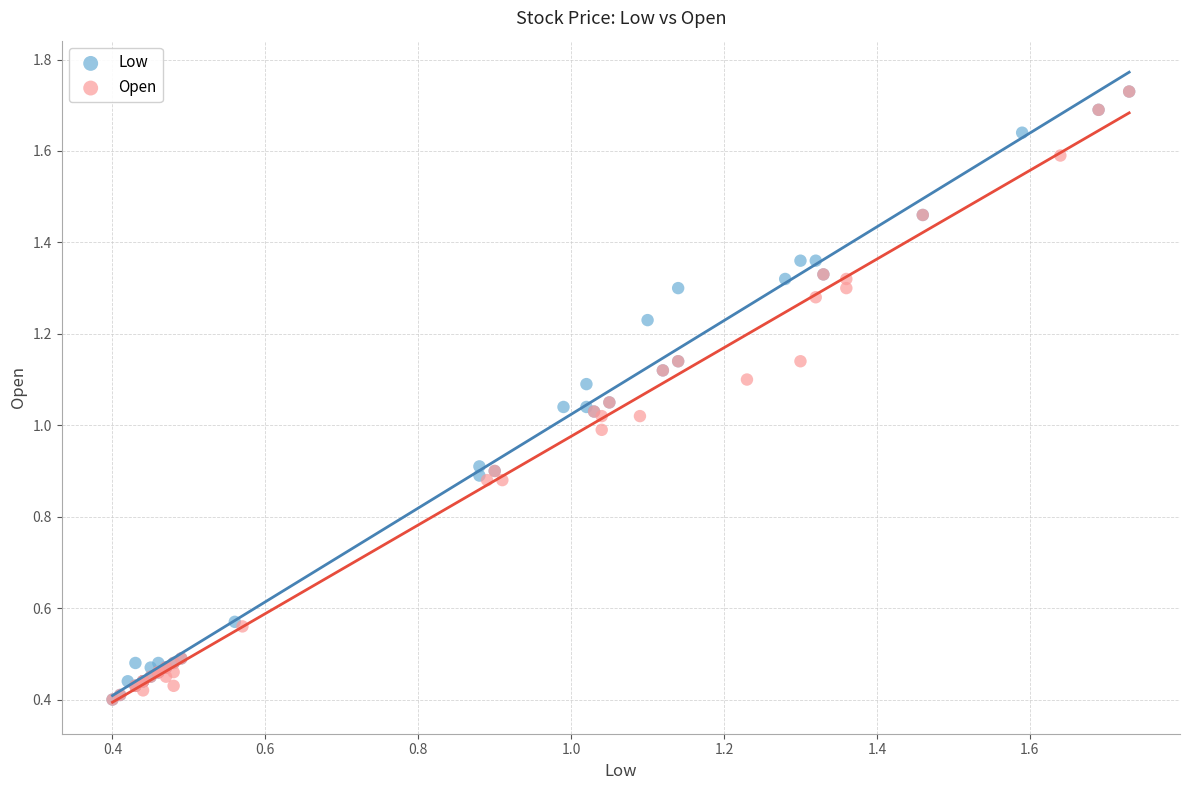

What are all the series names shown in the legend?

Low, Open